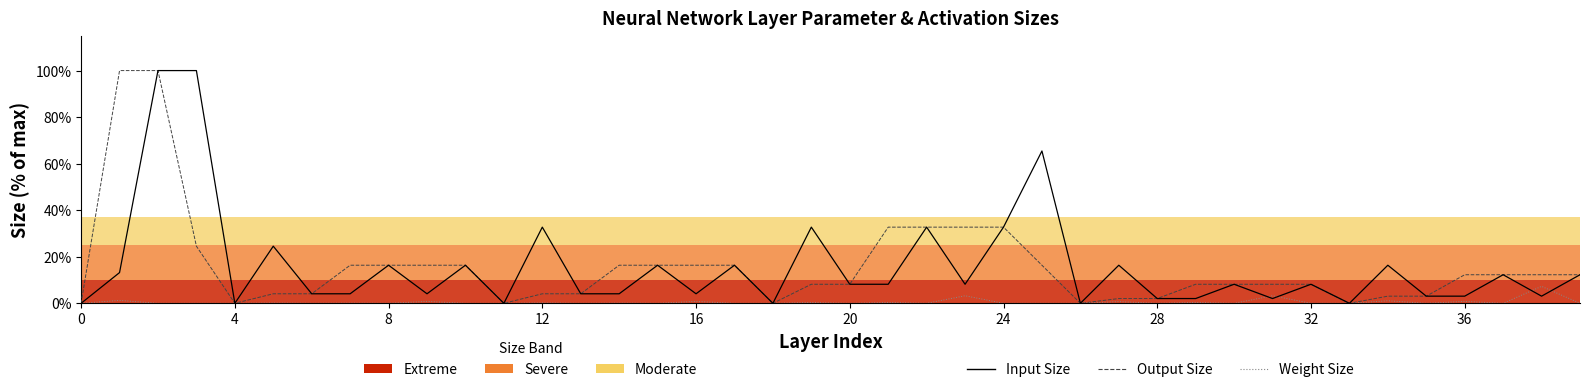

What is the maximum value shown in the chart?

100.0